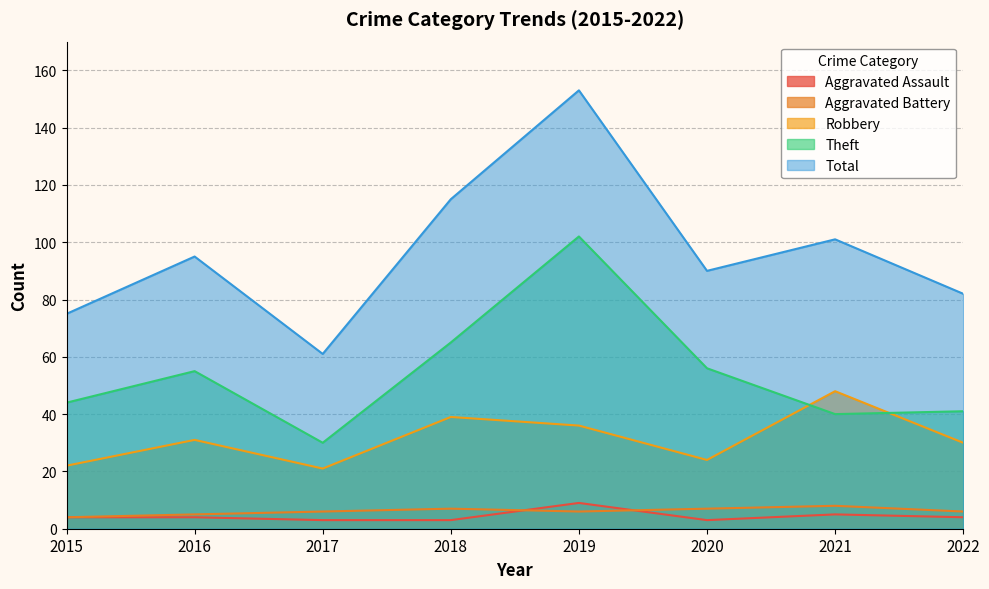

Reading left to right, extract all data points from this chart.

Aggravated Assault: 4	4	3	3	9	3	5	4
Aggravated Battery: 4	5	6	7	6	7	8	6
Robbery: 22	31	21	39	36	24	48	30
Theft: 44	55	30	65	102	56	40	41
Total: 75	95	61	115	153	90	101	82